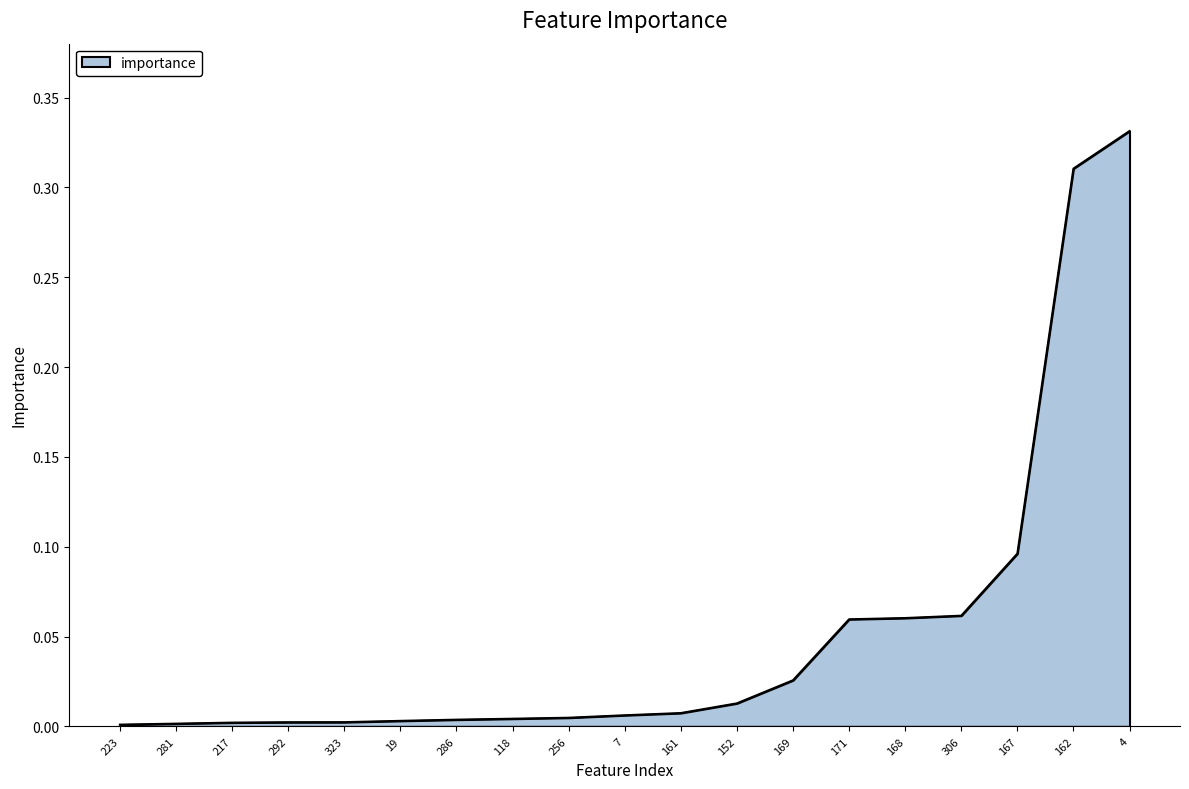

The chart shows a value of 0.2 at 4. True or false?

False